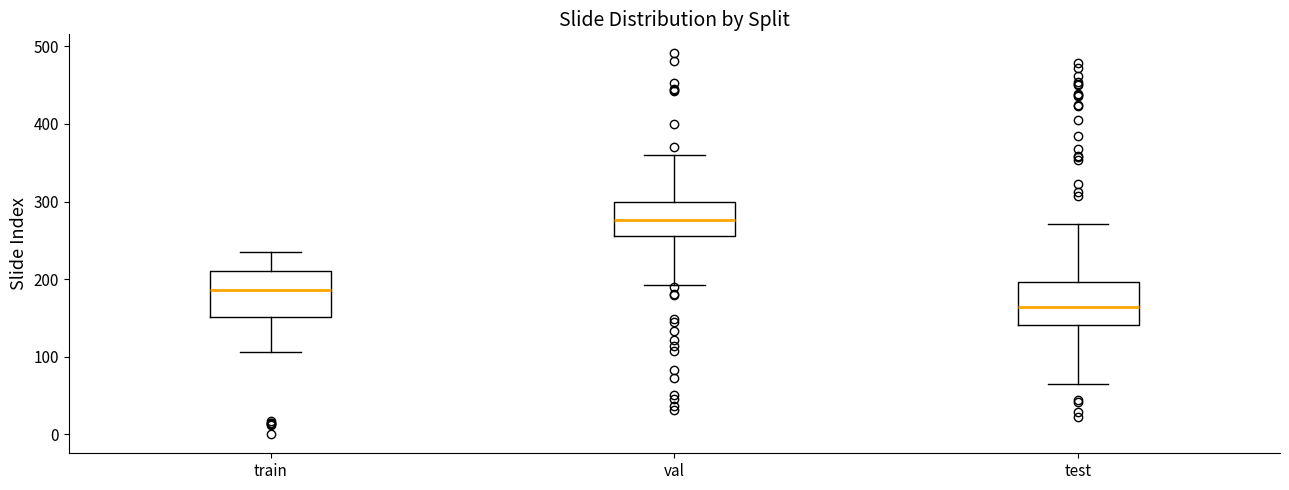

Which box's median line is the lowest?

test